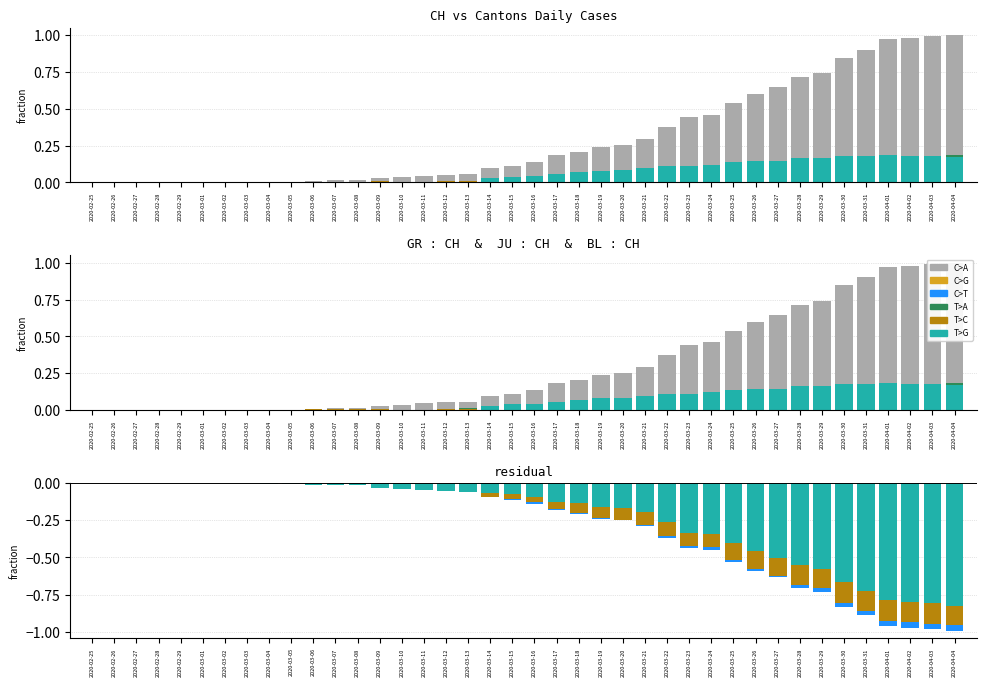

What position from the left is 2020-03-06?

11